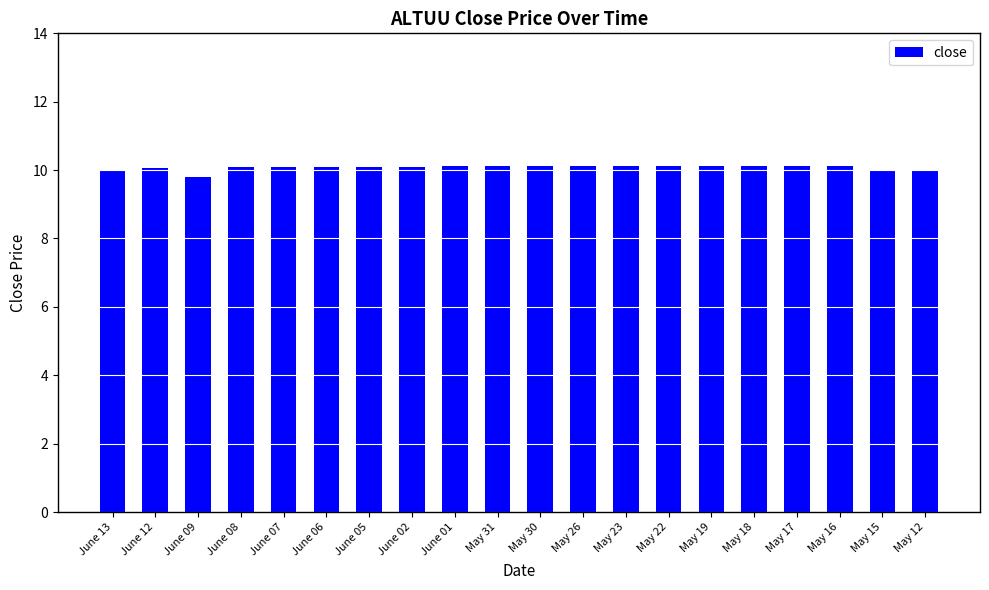

Approximately how many times larger is the value at May 22 compared to June 01?

1.0